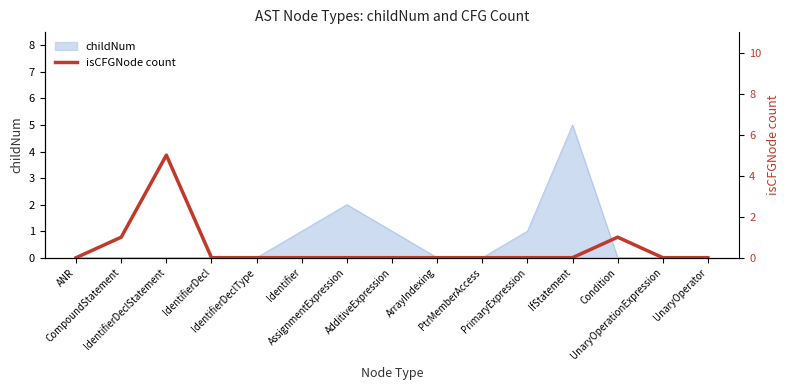

How many data points does each series have?

15